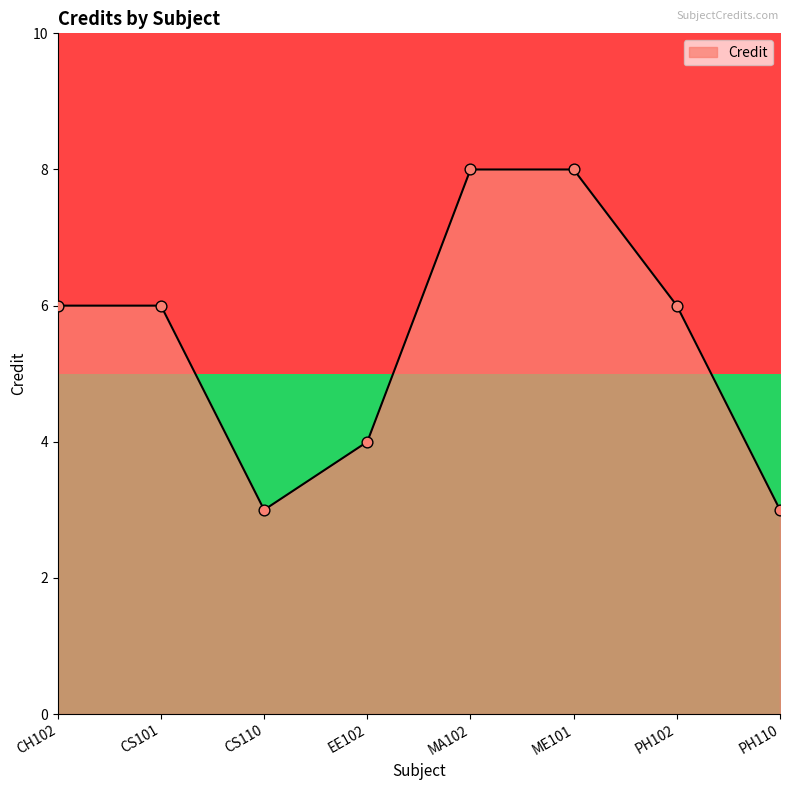

Approximately how many times larger is the value at PH110 compared to PH102?

0.5